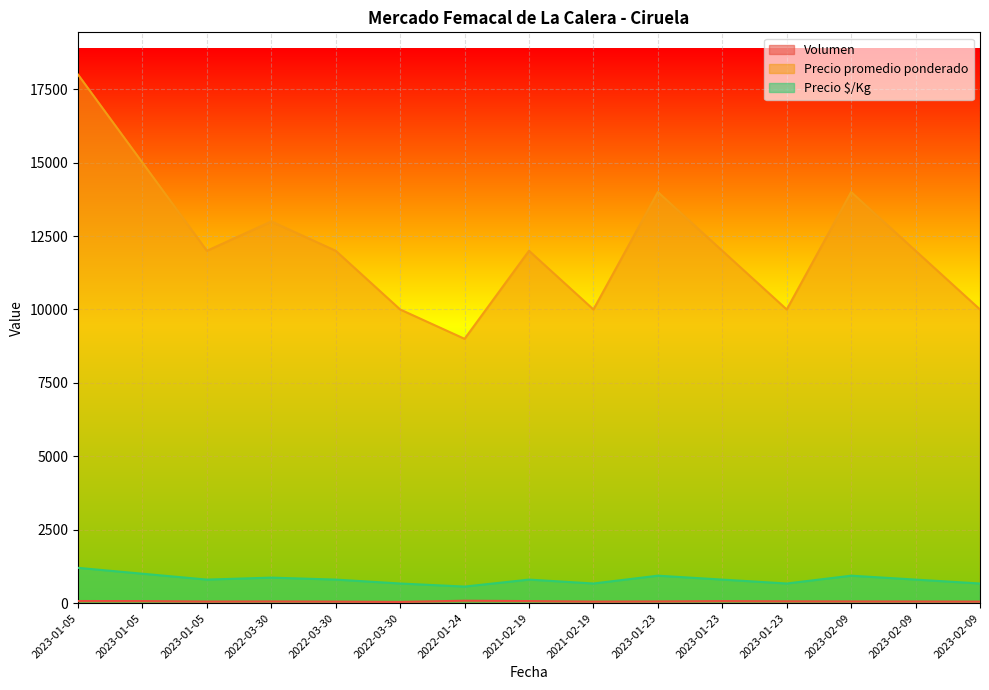

What is the approximate value of Precio $/Kg at 2023-01-23?

933